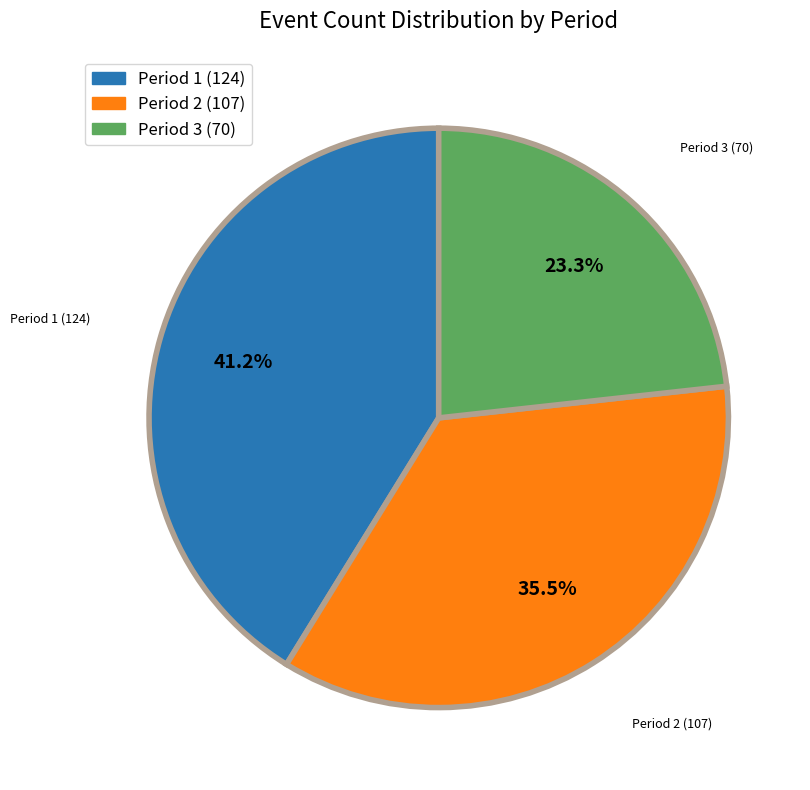

Approximately how many times larger is the value at Period 3 compared to Period 1?

0.6